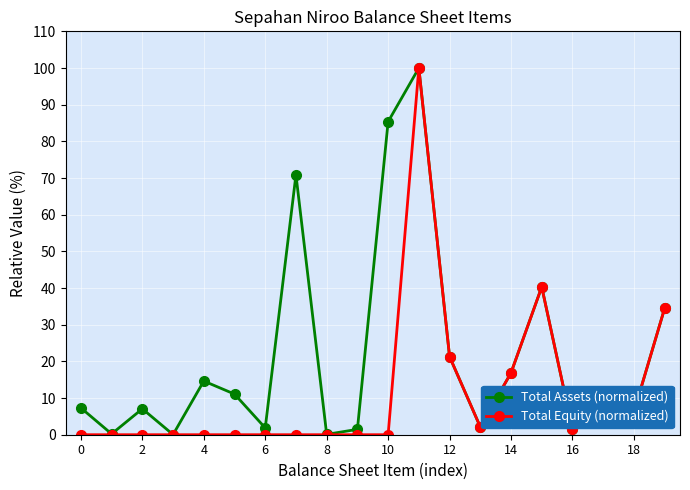

Rank the series by their average value, from lowest to highest.

Total Equity (normalized), Total Assets (normalized)